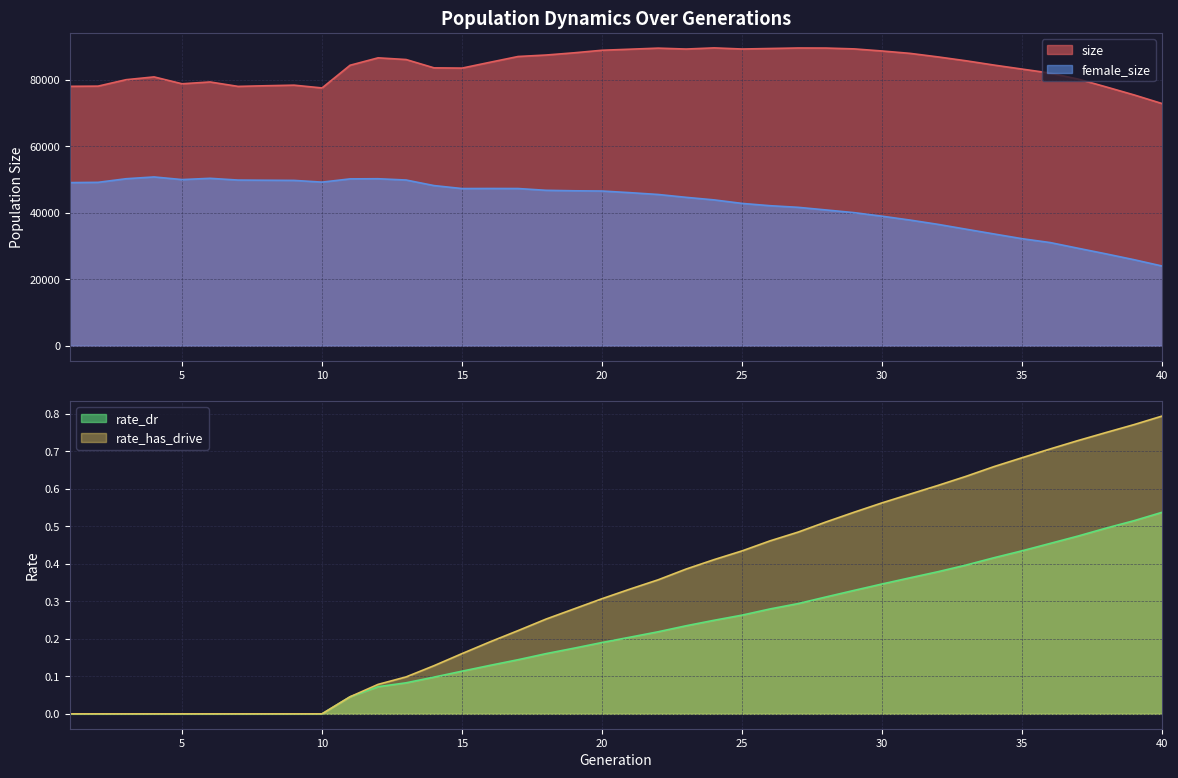

Does the chart have visible grid lines?

Yes